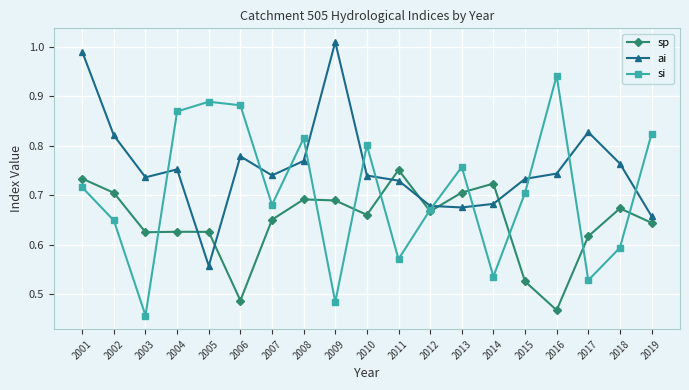

Which category has the highest value in the sp series?

2011